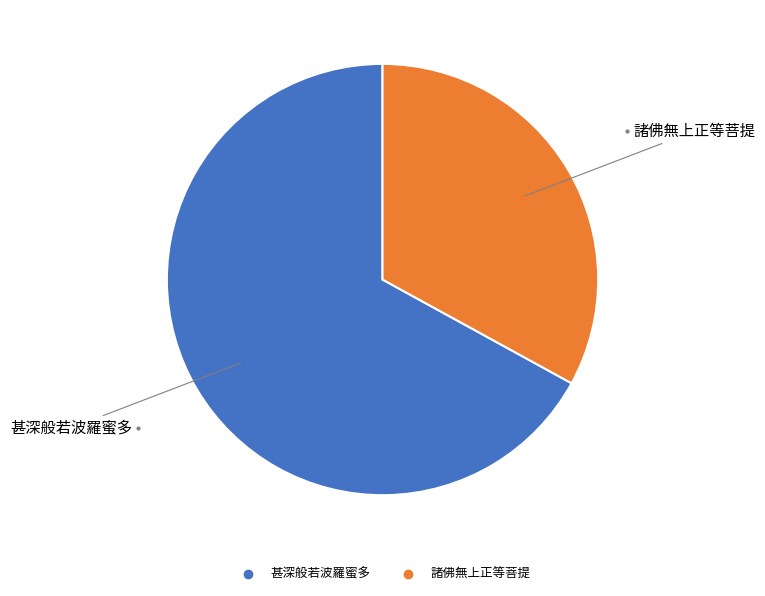

Which category has the biggest portion of the pie?

甚深般若波羅蜜多